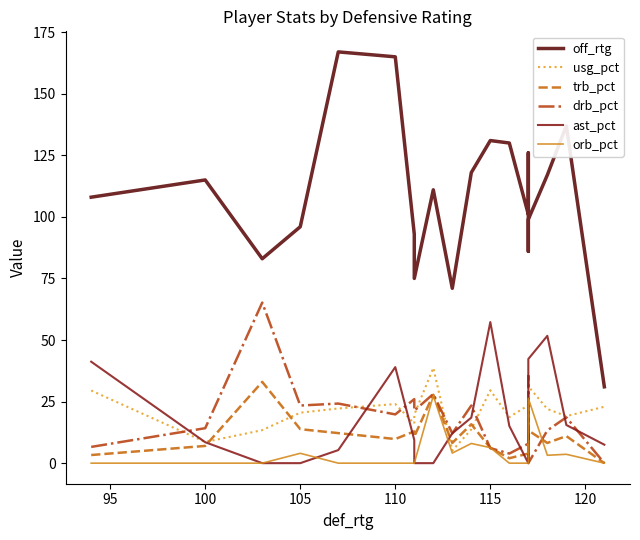

What is the value of the ast_pct point at the 19th from the left?

51.7